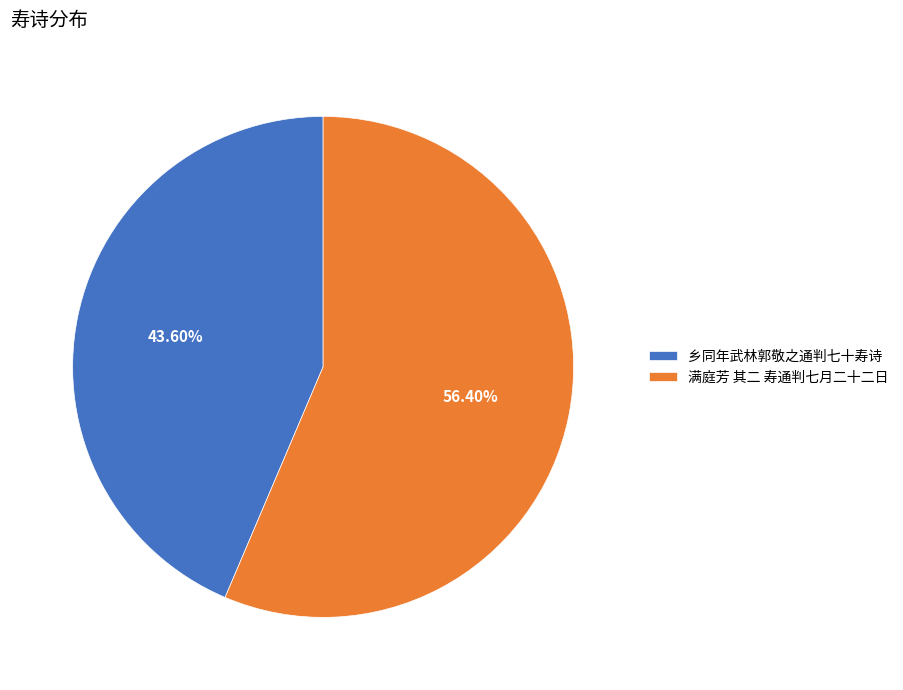

Count the number of slices in the pie.

2